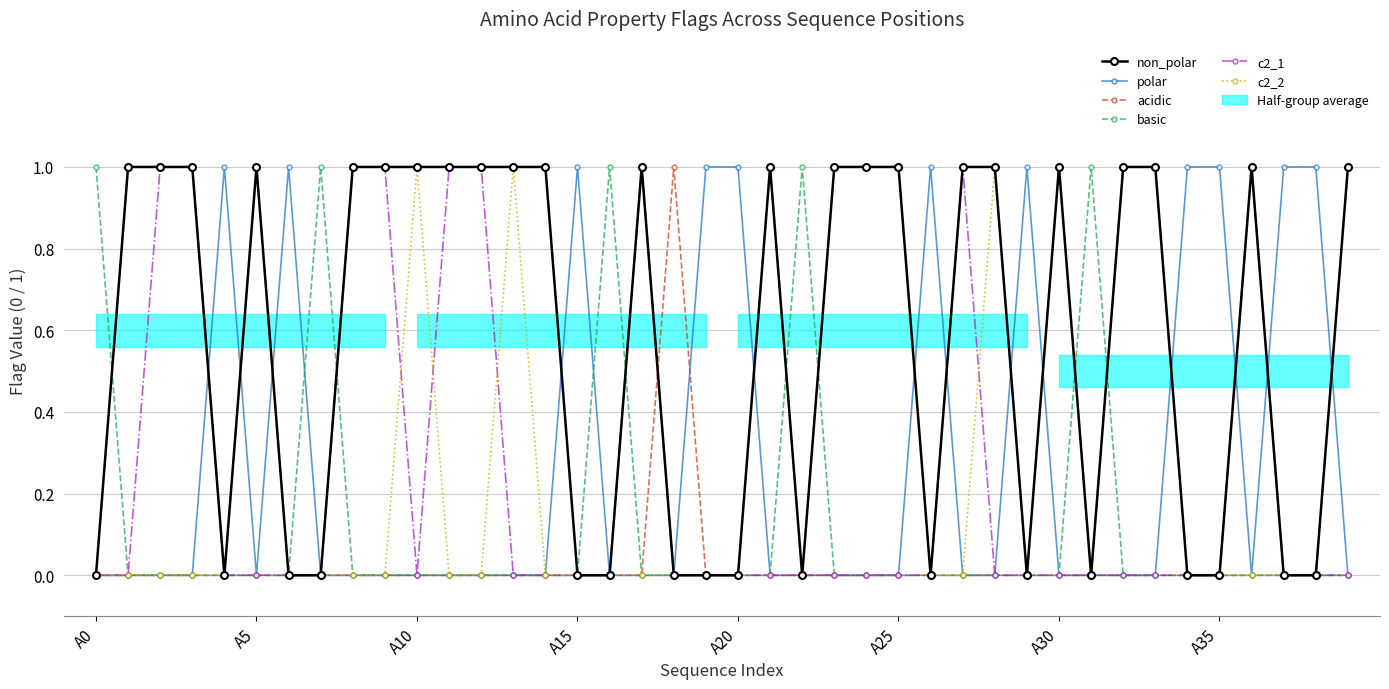

How many lines are shown in the chart?

6